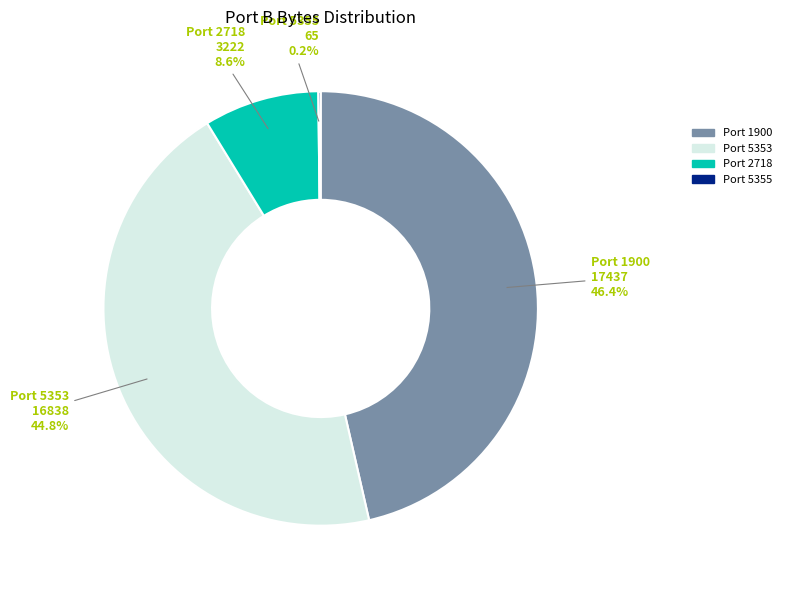

Is there a majority slice in this chart?

No